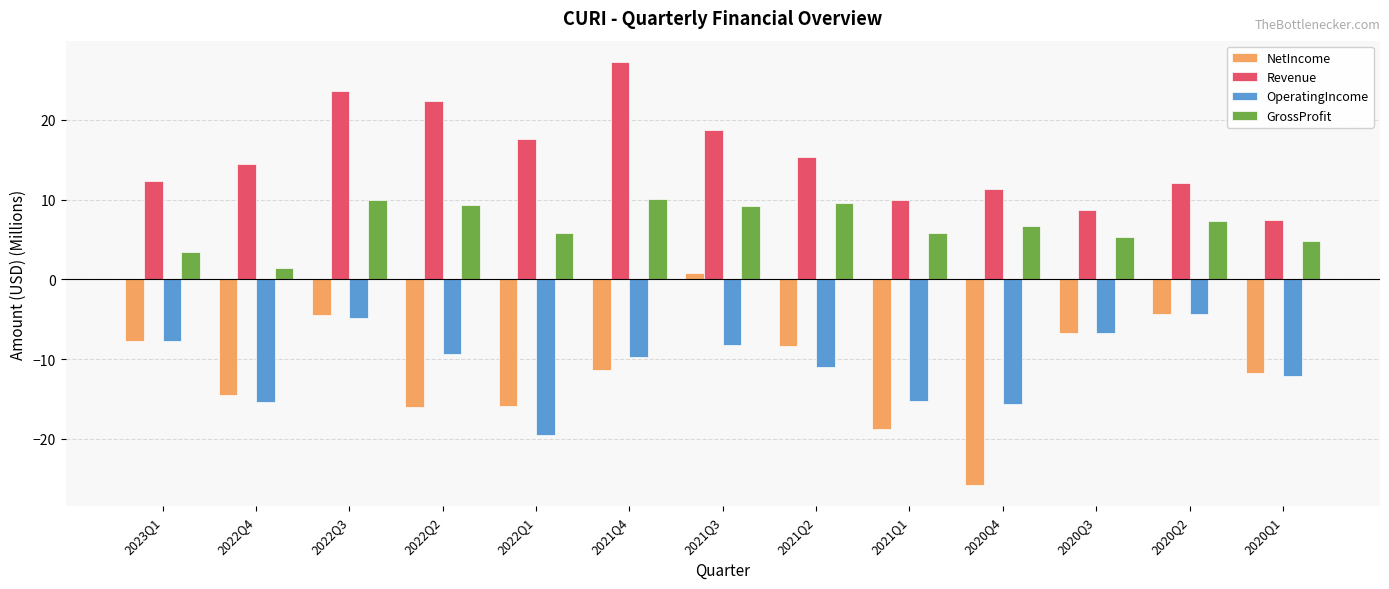

How many data points in NetIncome are above -11?

6